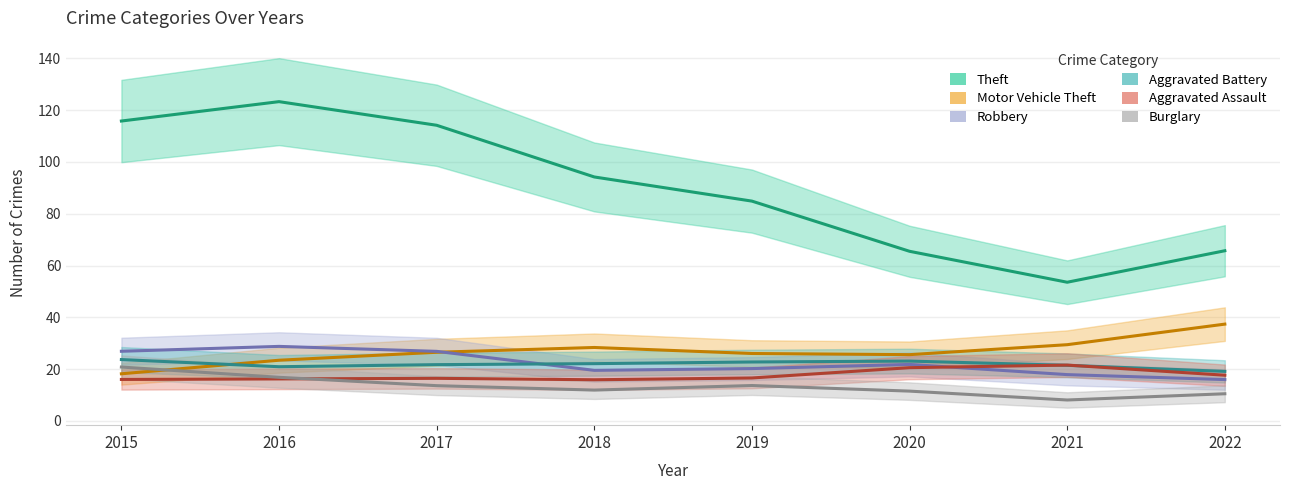

How many lines are shown in the chart?

6